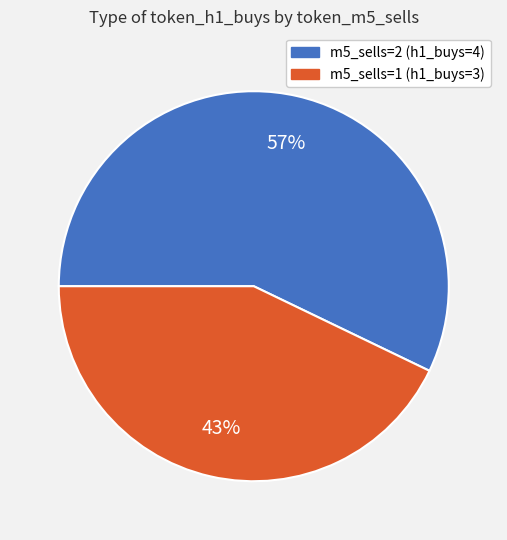

Does any single category account for the majority?

Yes